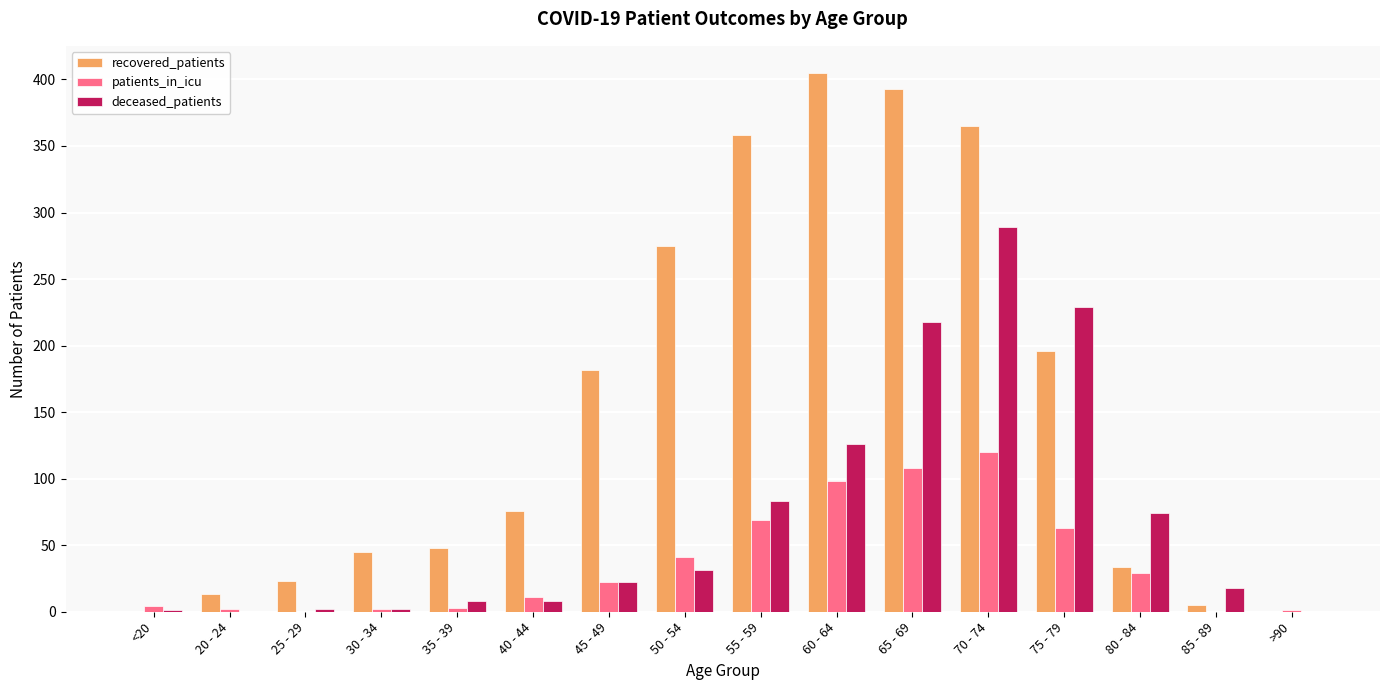

Read the deceased_patients value at 30 - 34.

2